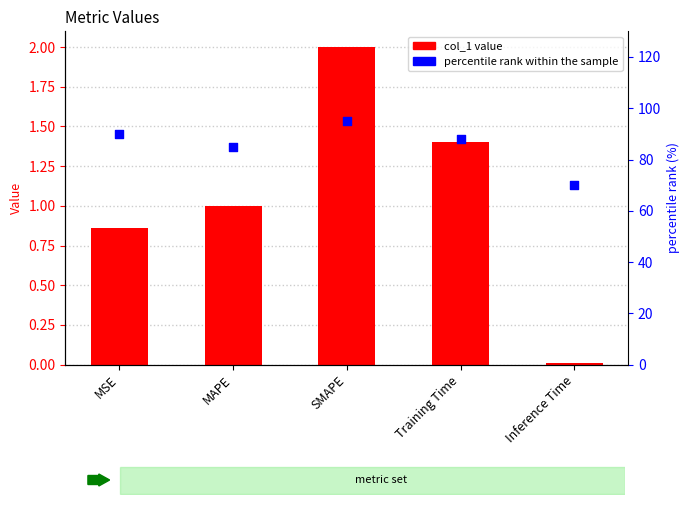

Which series has the largest total across all categories?

percentile rank within the sample